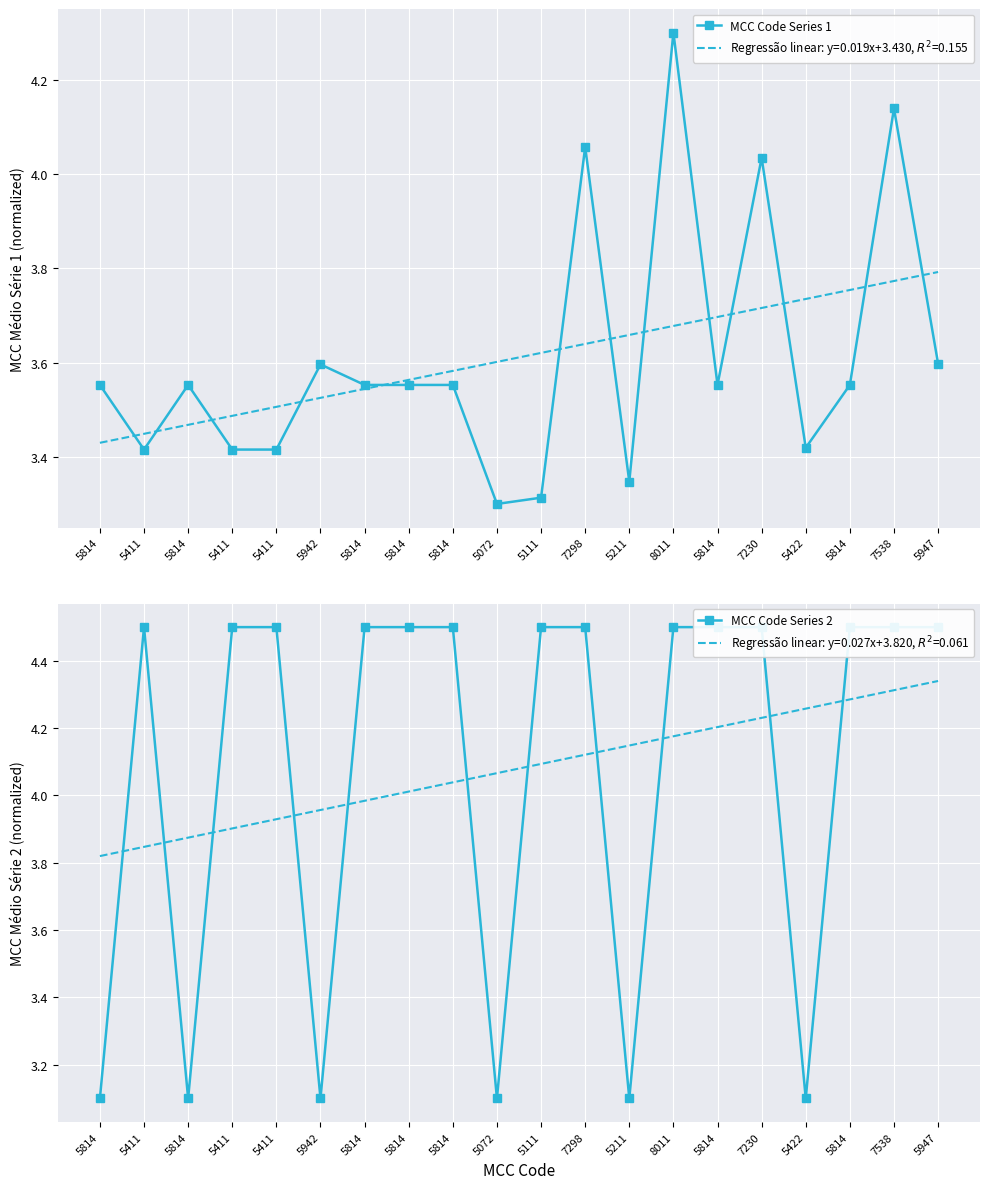

What is the greatest value displayed?

4.5